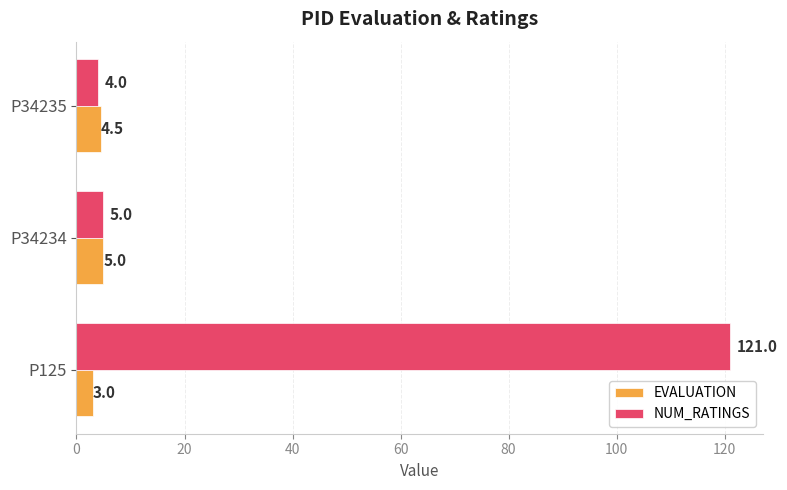

What is the difference between the second highest and minimum values in the EVALUATION series?

1.5